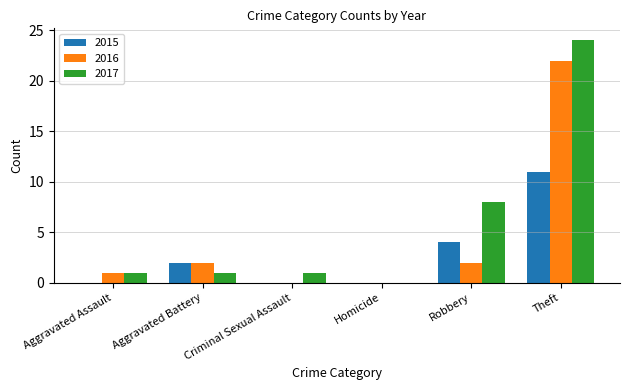

Is the value of 2015 at Aggravated Battery greater than the value of 2016 at Criminal Sexual Assault?

Yes